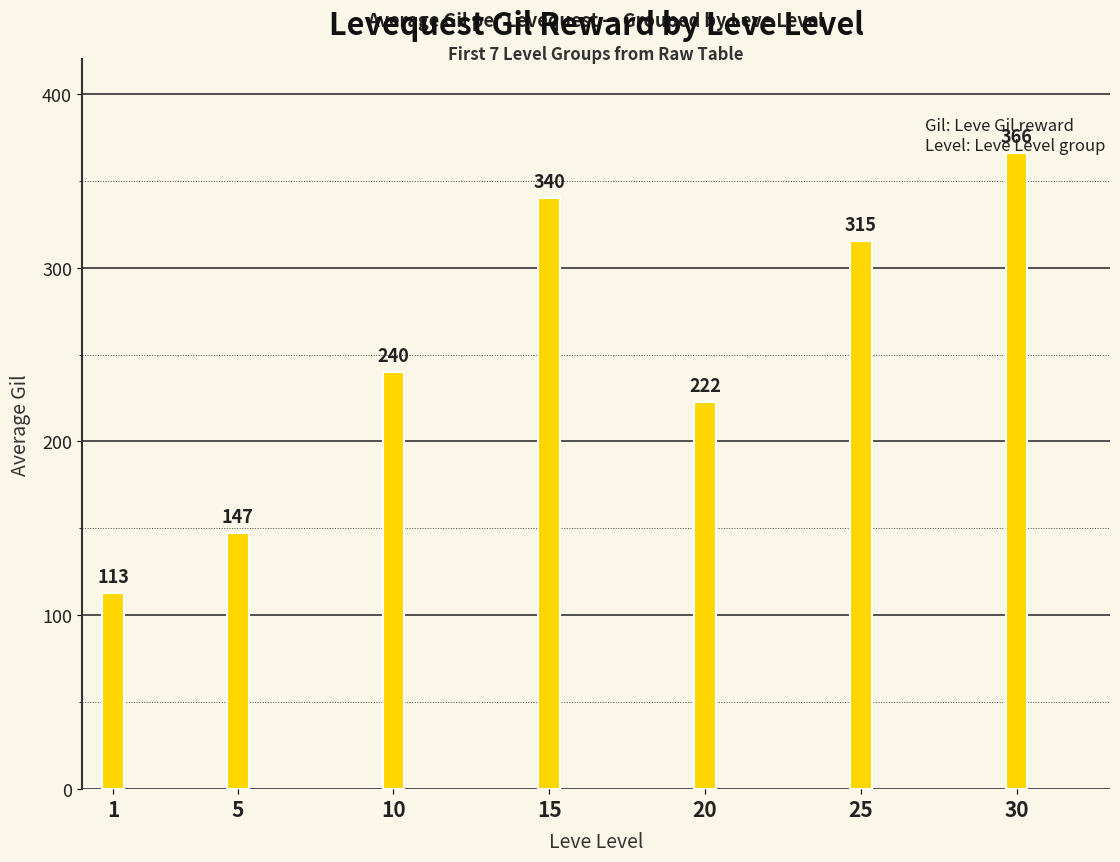

Rank the categories by value from highest to lowest.

30, 15, 25, 10, 20, 5, 1